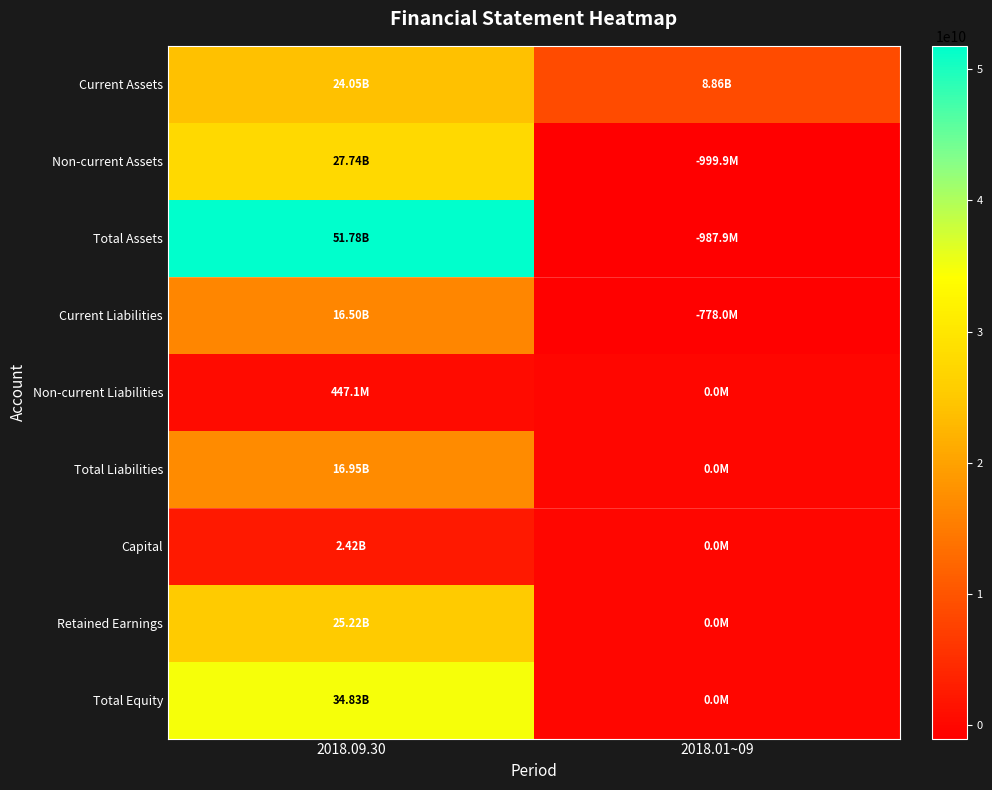

Rank the series at 2018.01~09 from lowest to highest value.

Non-current Assets, Total Assets, Current Liabilities, Non-current Liabilities, Total Liabilities, Capital, Retained Earnings, Total Equity, Current Assets